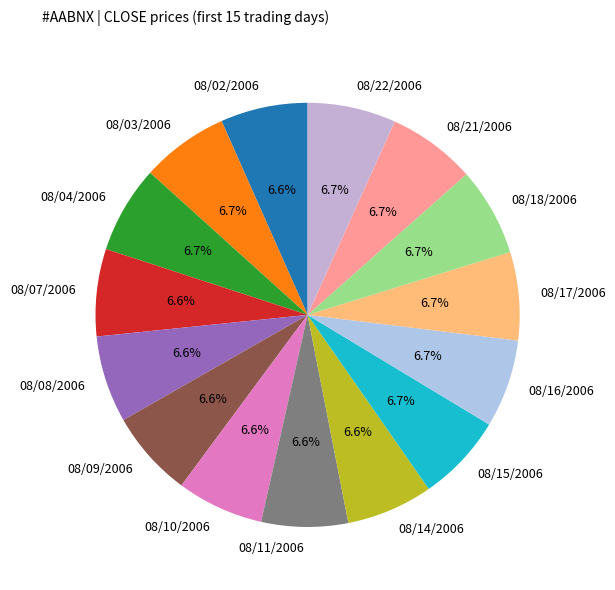

What is the ratio of the value at 08/09/2006 to the value at 08/10/2006?

1.0